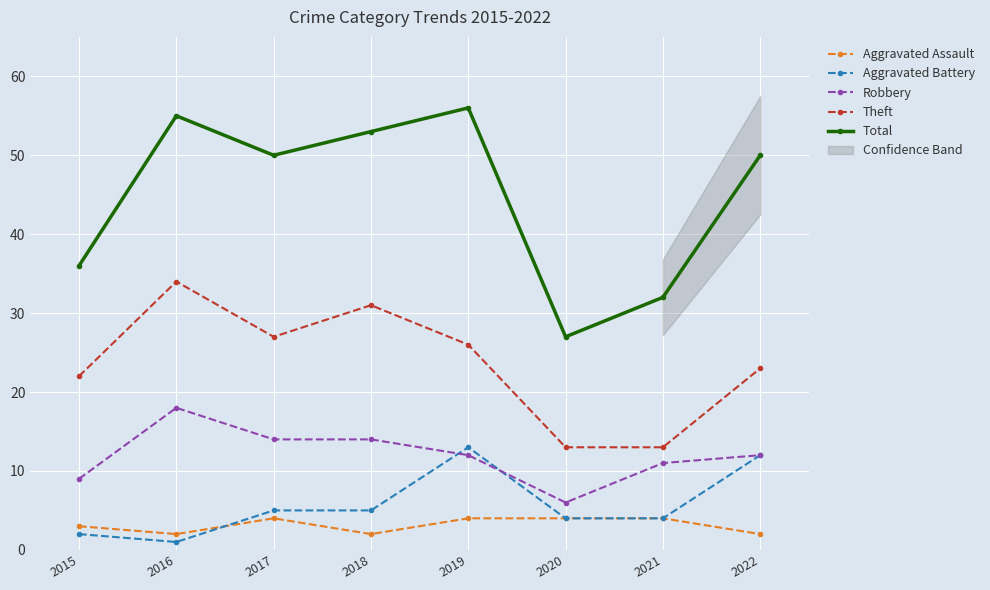

What is the highest value of the Theft series?

34